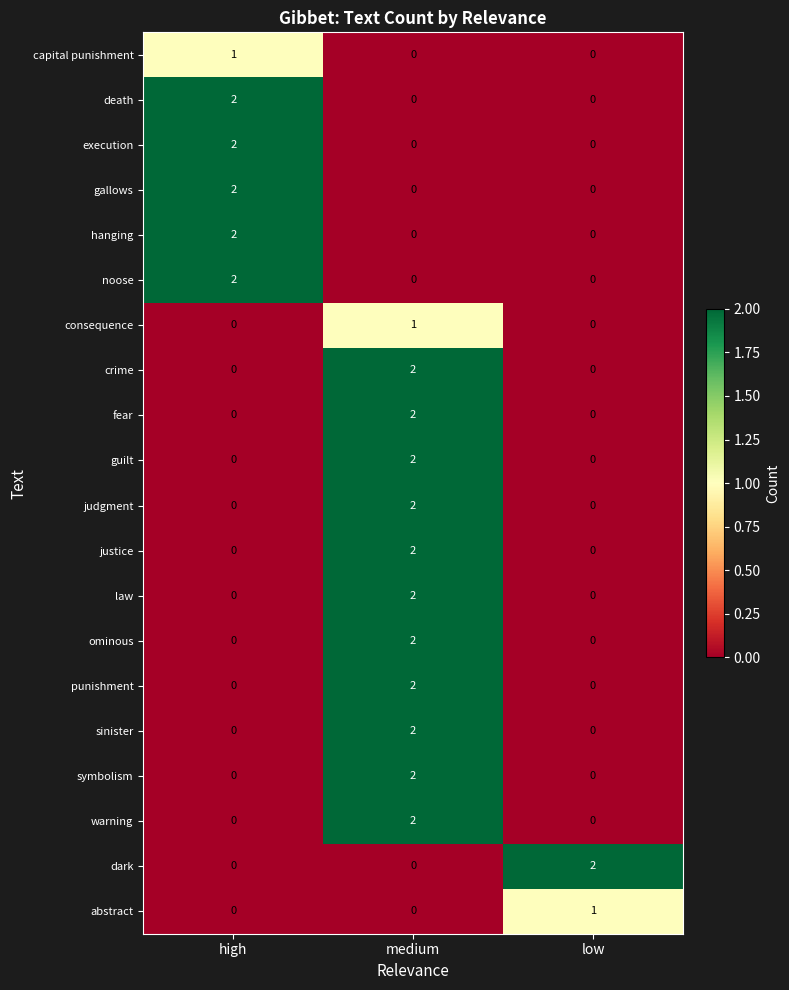

True or false: crime has a value of -1 at high.

False